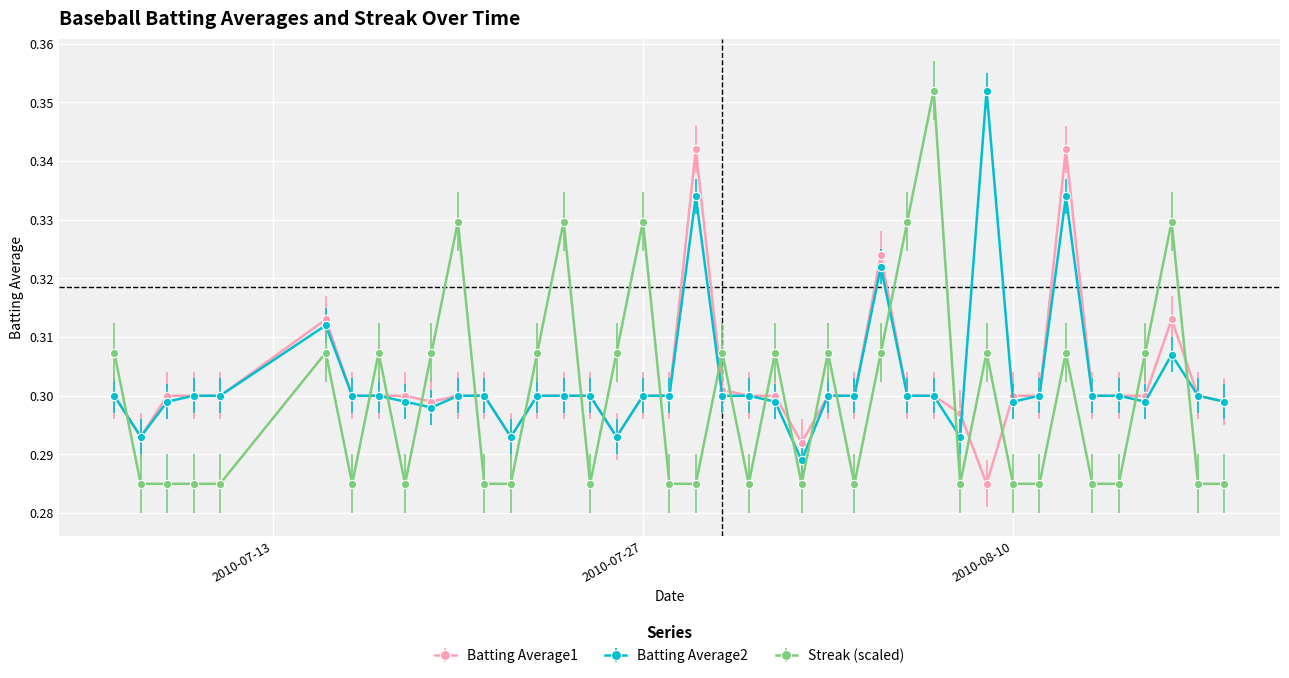

Which series has the widest spread of values?

Streak (scaled)